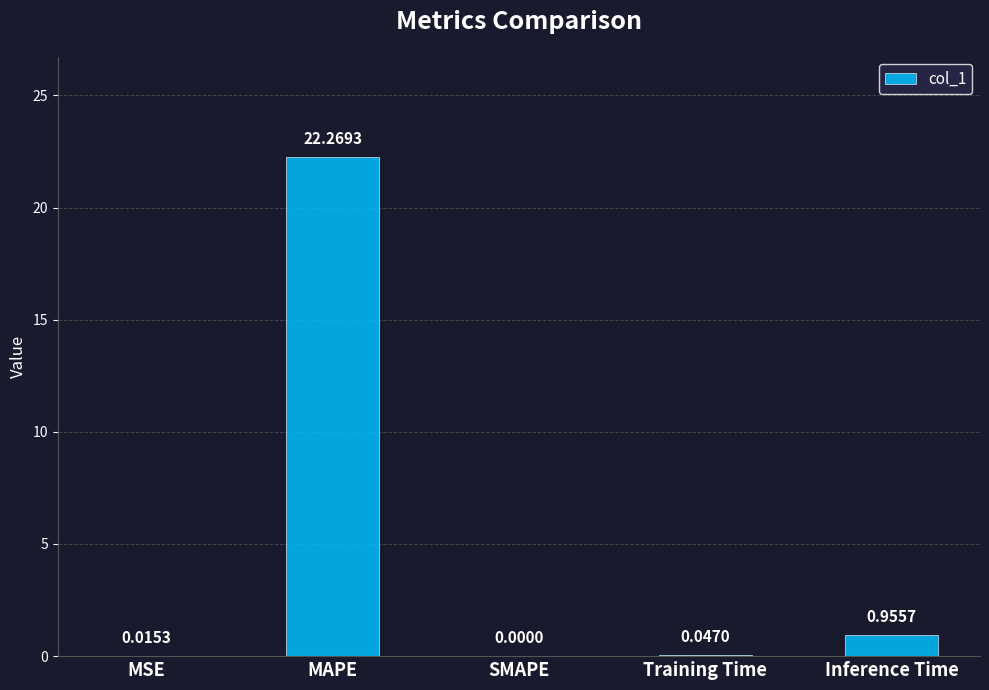

What is the sum of the values at MAPE and Inference Time?

23.2